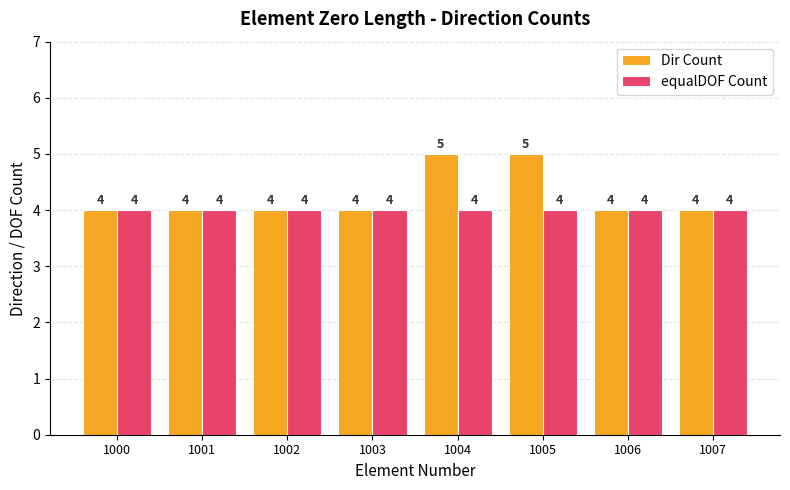

What are all the series names shown in the legend?

Dir Count, equalDOF Count